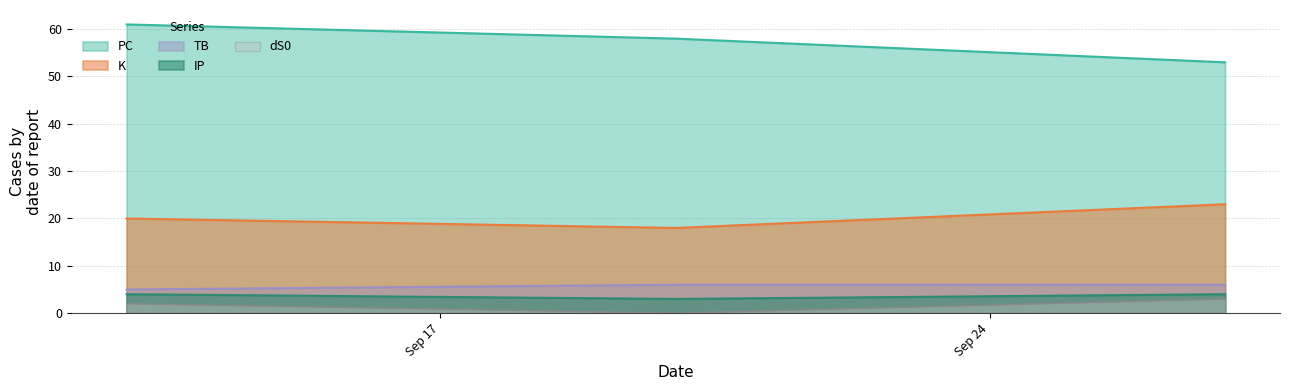

List the series in order of their peak value, highest first.

PC, K, TB, IP, dS0